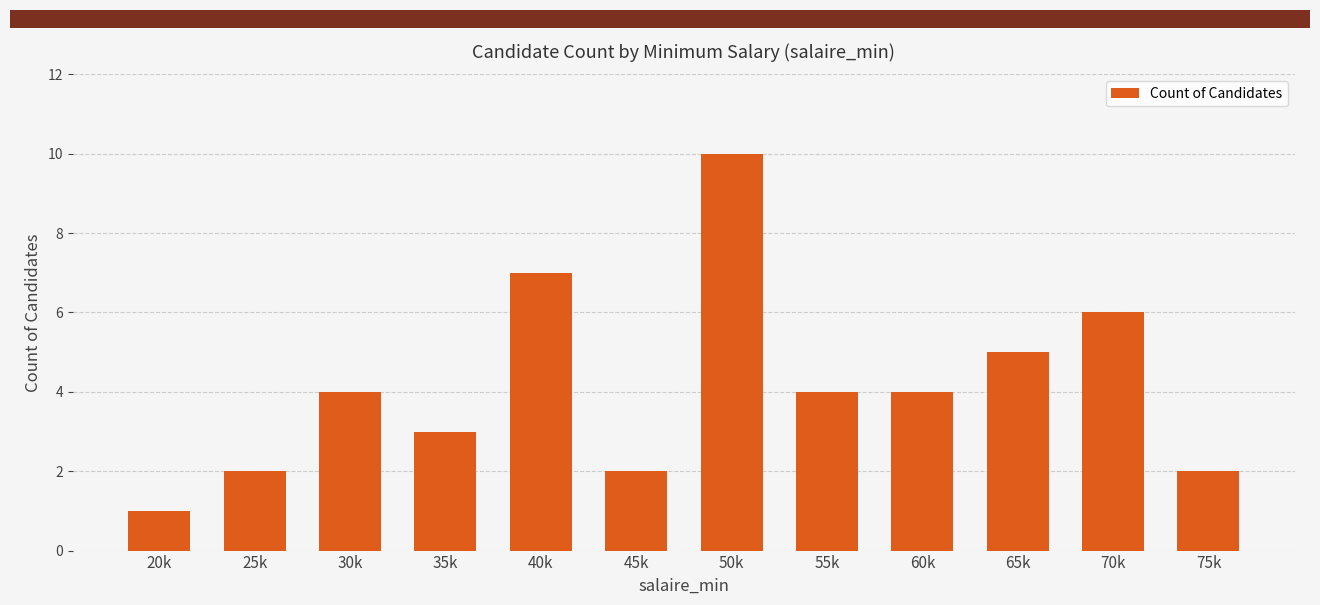

Where is the data nearest to the value 5?

65k